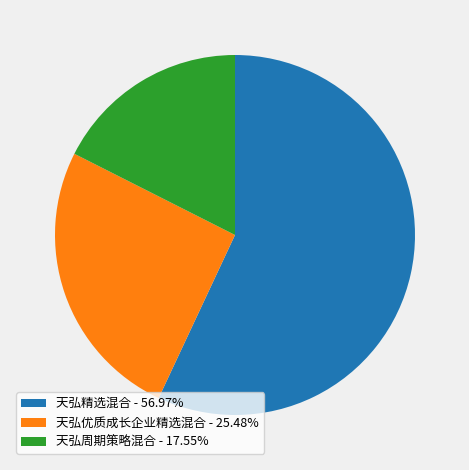

Which category accounts for the majority?

天弘精选混合